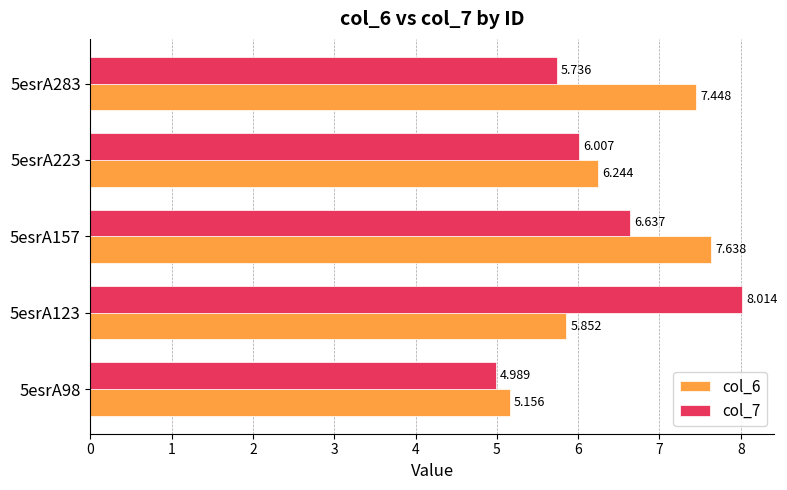

Is the value of col_7 at 5esrA157 greater than the value of col_6 at 5esrA223?

Yes